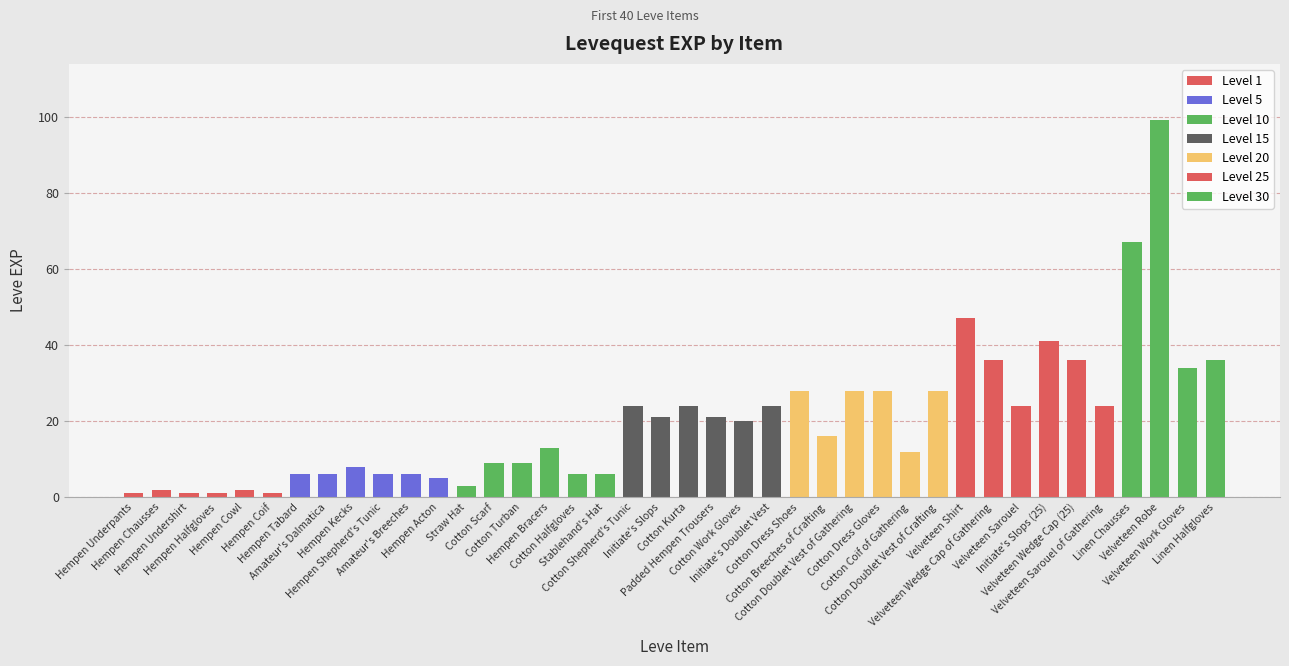

Reading right to left, extract all data points from this chart.

Linen Halfgloves=36	Velveteen Work Gloves=34	Velveteen Robe=99	Linen Chausses=67	Velveteen Sarouel of Gathering=24	Velveteen Wedge Cap (25)=36	Initiate's Slops (25)=41	Velveteen Sarouel=24	Velveteen Wedge Cap of Gathering=36	Velveteen Shirt=47	Cotton Doublet Vest of Crafting=28	Cotton Coif of Gathering=12	Cotton Dress Gloves=28	Cotton Doublet Vest of Gathering=28	Cotton Breeches of Crafting=16	Cotton Dress Shoes=28	Initiate's Doublet Vest=24	Cotton Work Gloves=20	Padded Hempen Trousers=21	Cotton Kurta=24	Initiate's Slops=21	Cotton Shepherd's Tunic=24	Stablehand's Hat=6	Cotton Halfgloves=6	Hempen Bracers=13	Cotton Turban=9	Cotton Scarf=9	Straw Hat=3	Hempen Acton=5	Amateur's Breeches=6	Hempen Shepherd's Tunic=6	Hempen Kecks=8	Amateur's Dalmatica=6	Hempen Tabard=6	Hempen Coif=1	Hempen Cowl=2	Hempen Halfgloves=1	Hempen Undershirt=1	Hempen Chausses=2	Hempen Underpants=1